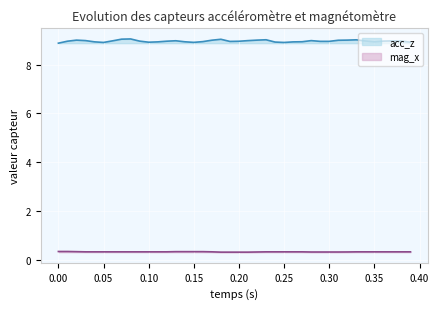

What is the difference between the maximum and minimum values in the acc_z series?

0.2